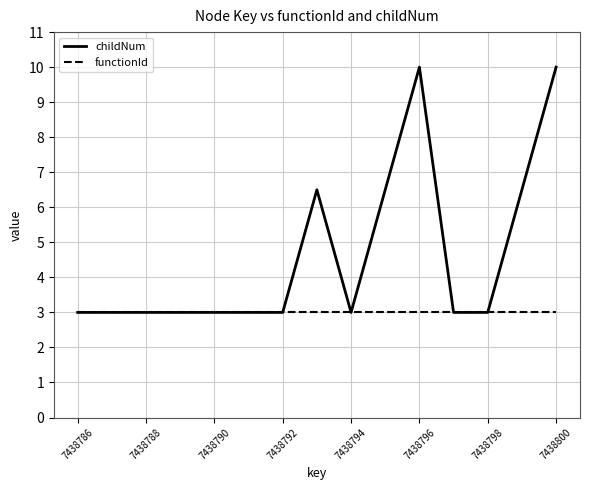

Which series has the largest total across all categories?

childNum